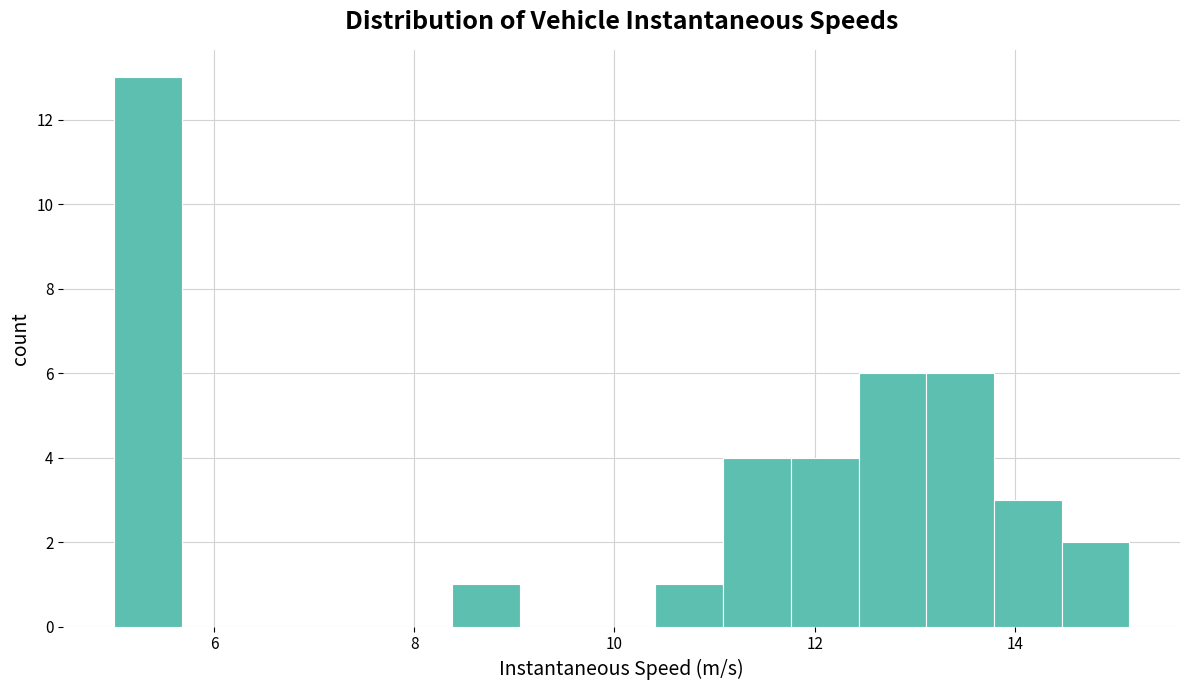

Around what value on the x-axis is the tallest bar? Give the approximate position of its centre, as read against the axis.

5.4